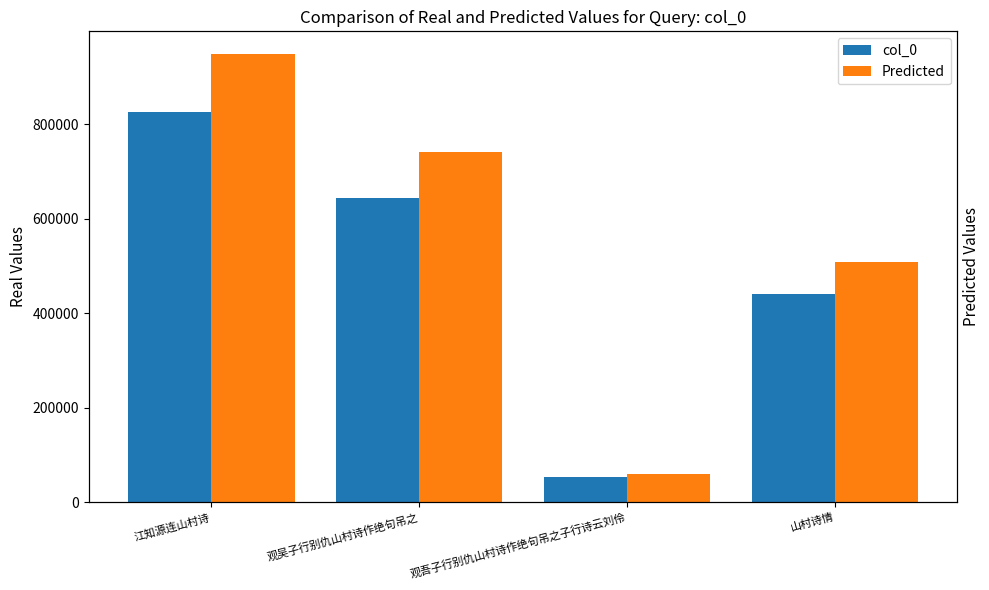

Between 观吴子行别仇山村诗作绝句吊之 and 观吾子行别仇山村诗作绝句吊之子行诗云刘伶, which is larger?

观吴子行别仇山村诗作绝句吊之